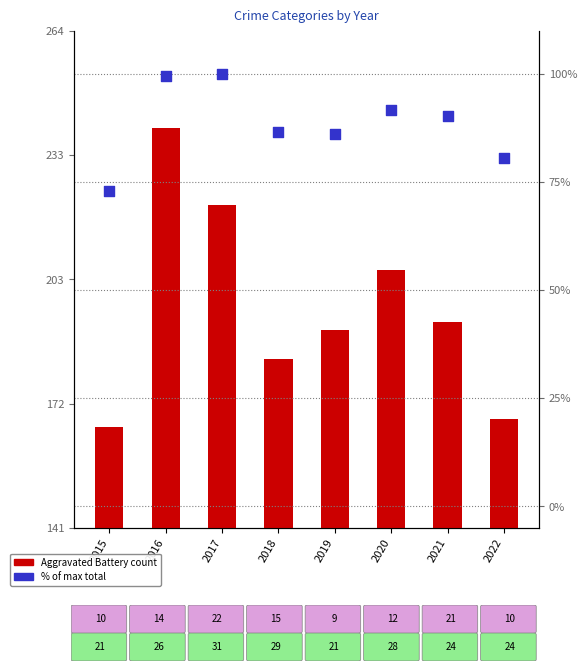

At which category is the sum across all series the highest?

2016